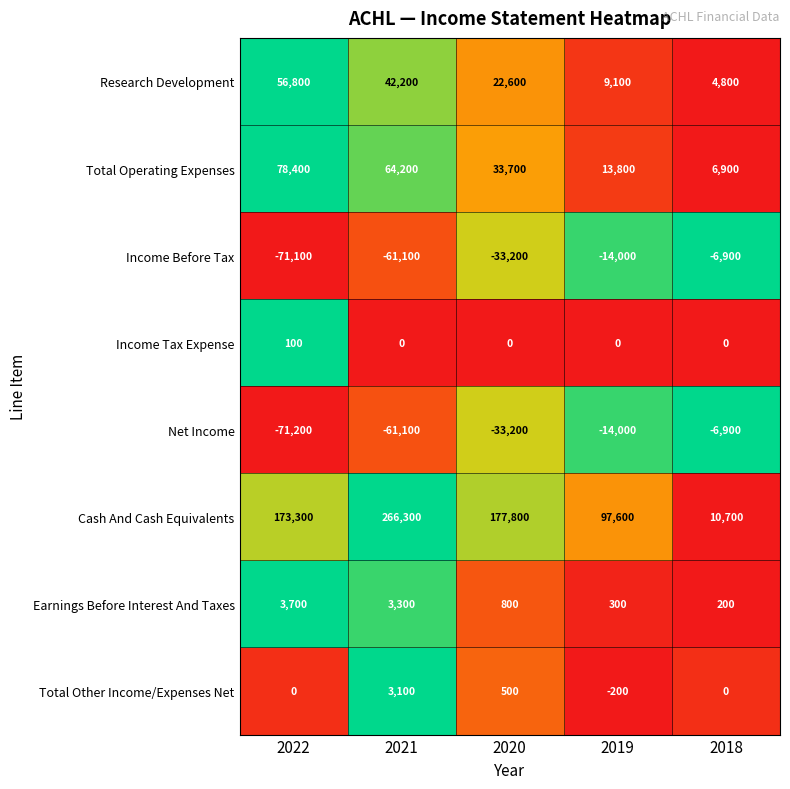

How many distinct data groups are displayed?

8